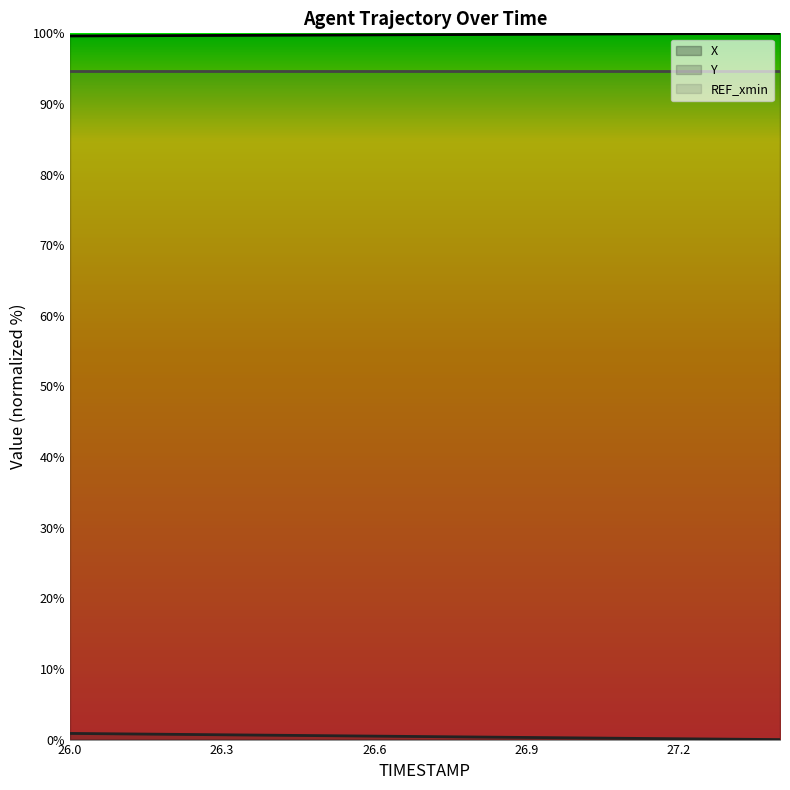

How many lines are shown in the chart?

3